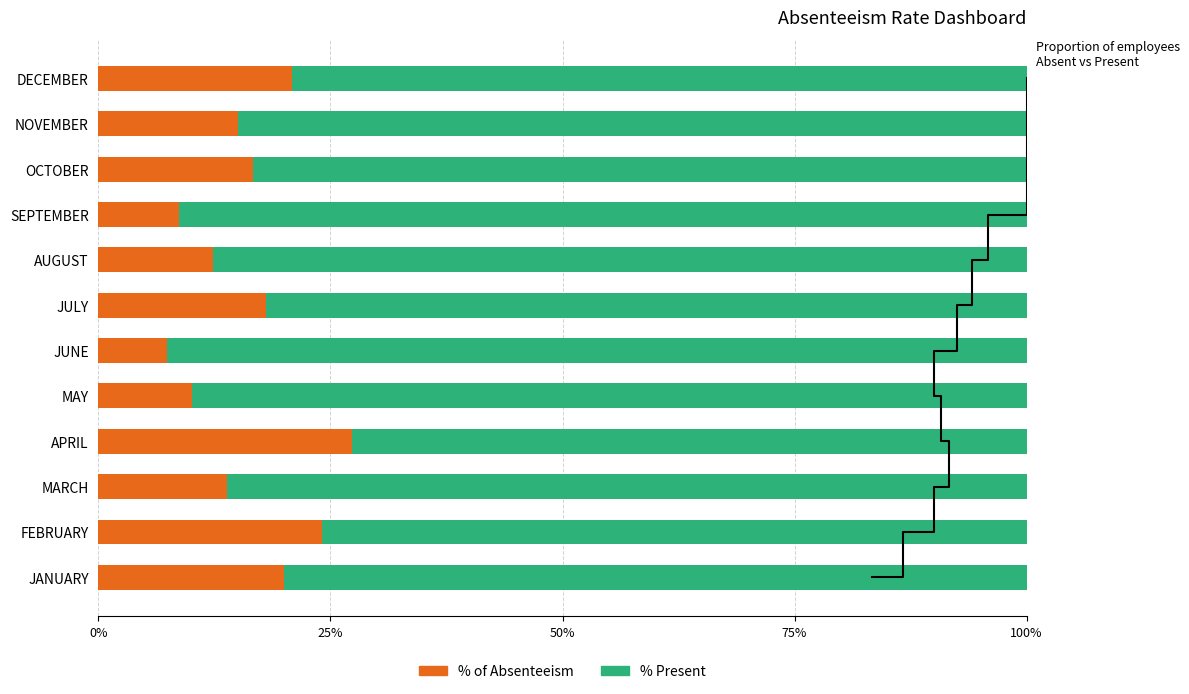

Is the value of % Present at DECEMBER greater than the value of % of Absenteeism at SEPTEMBER?

Yes